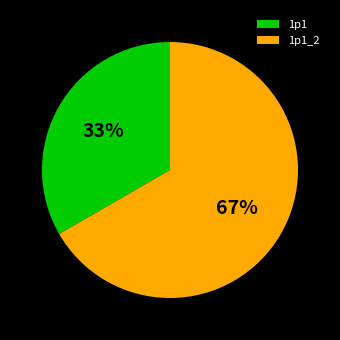

To the nearest percent, what percentage of the pie is 1p1?

33%